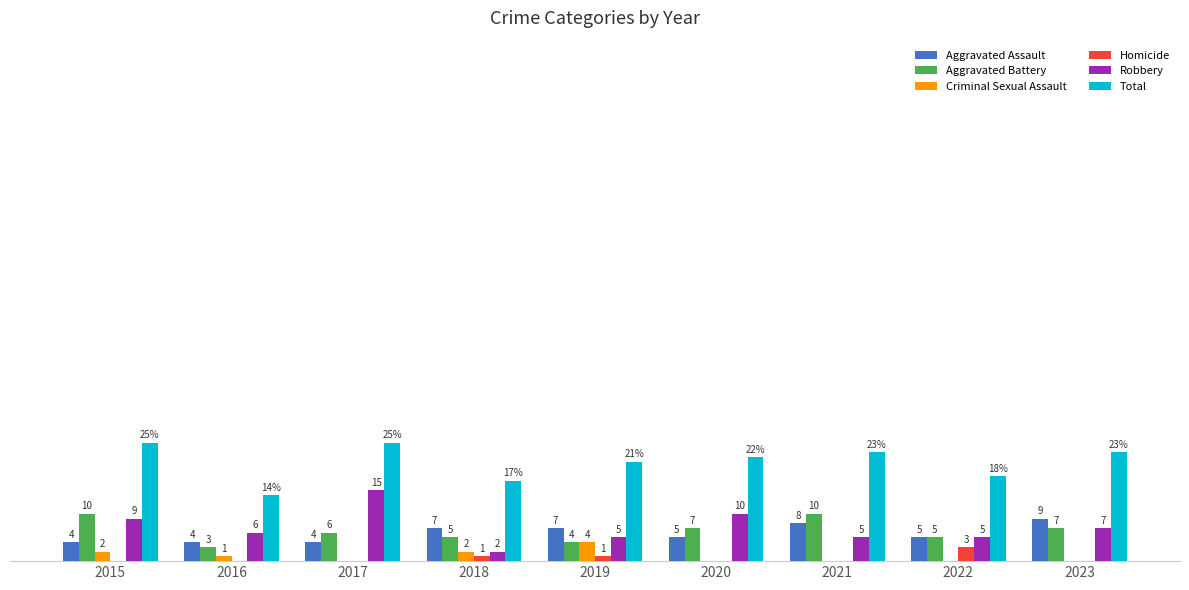

Which series changed the most between 2016 and 2021?

Total